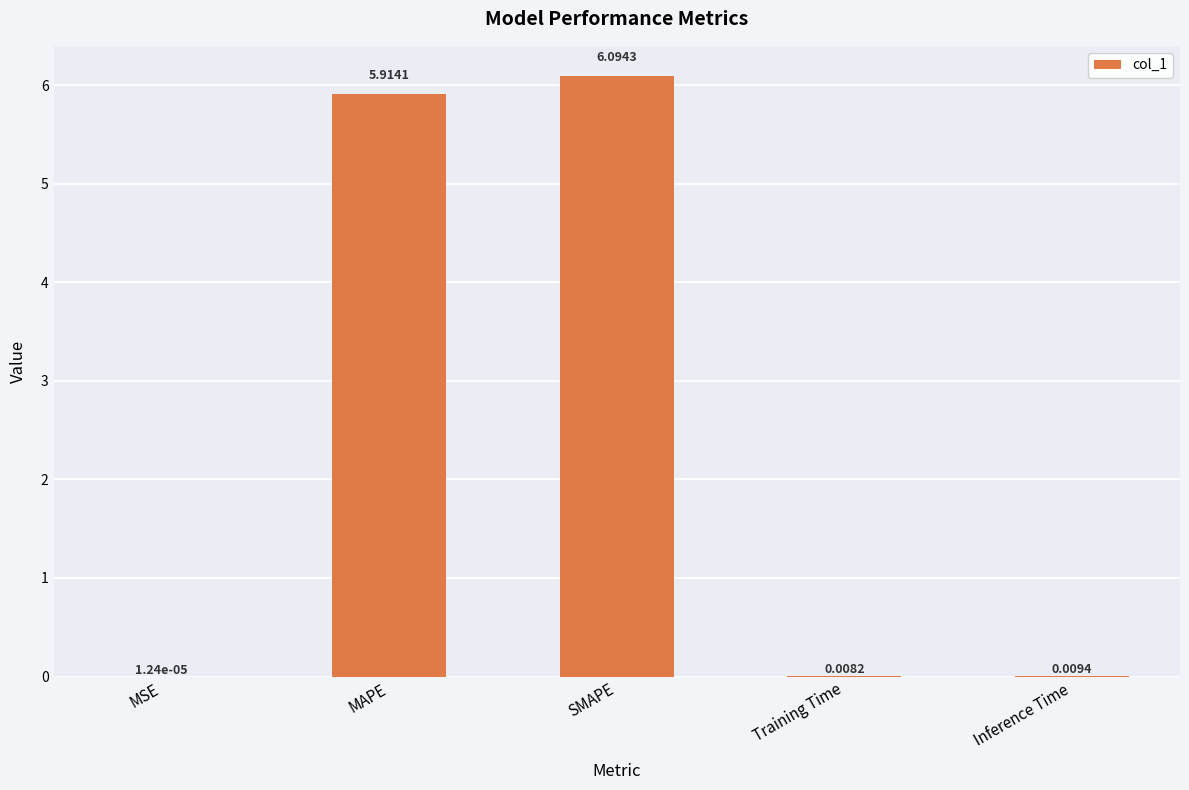

At which label is the value closest to 3?

MAPE